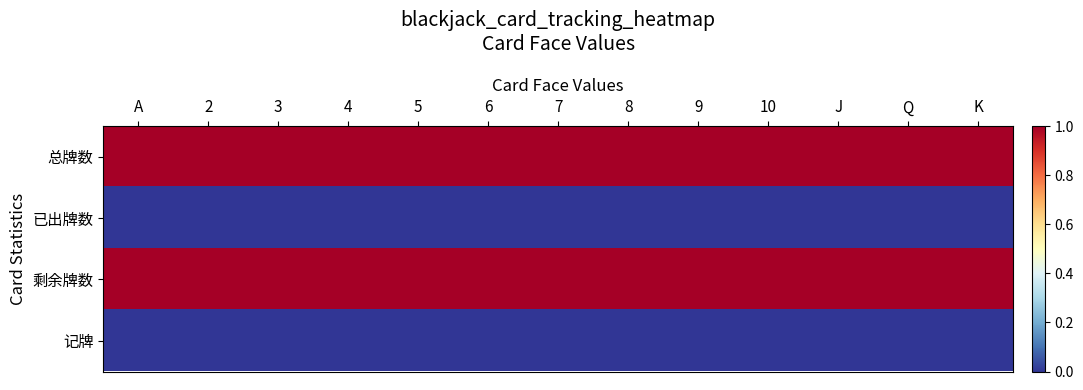

Which series has the largest total across all categories?

总牌数